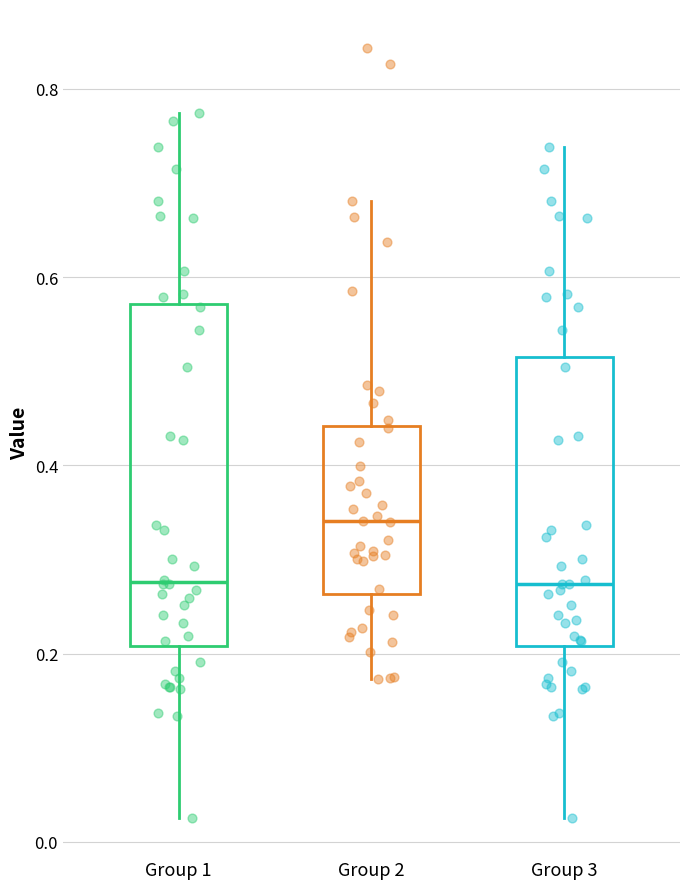

Which box has the highest median line?

Group 2